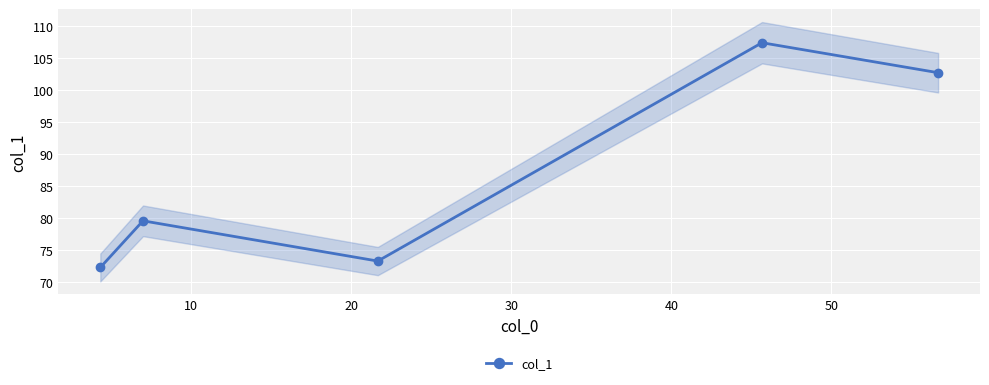

What is the value of the col_1 point at the 2nd from the left?

79.6